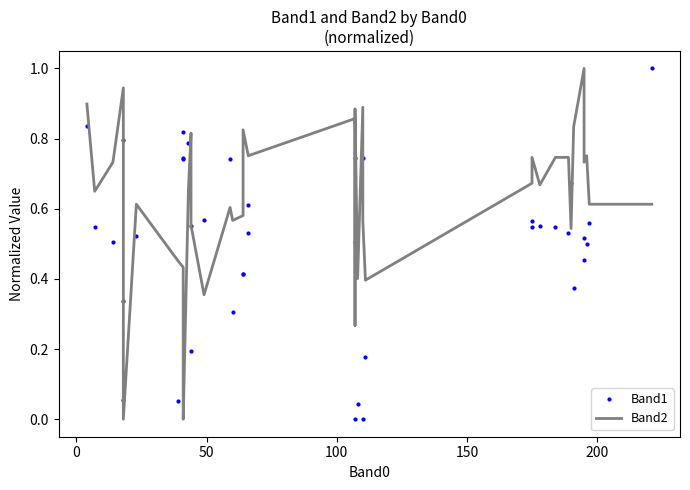

Reading right to left, list all the values displayed in this chart.

Band1: 1.0	0.6	0.5	0.5	0.5	0.4	0.7	0.5	0.5	0.6	0.5	0.6	0.2	0.7	0.0	0.0	0.5	0.7	0.0	0.6	0.5	0.4	0.4	0.3	0.7	0.6	0.2	0.6	0.8	0.7	0.7	0.8	0.1	0.5	0.1	0.8	0.3	0.5	0.5	0.8
Band2: 0.6	0.6	0.8	0.7	1.0	0.8	0.5	0.7	0.7	0.7	0.7	0.7	0.4	0.6	0.9	0.4	0.9	0.3	0.9	0.8	0.8	0.8	0.6	0.6	0.6	0.4	0.6	0.8	0.7	0.0	0.1	0.4	0.5	0.6	0.0	0.5	0.9	0.7	0.6	0.9